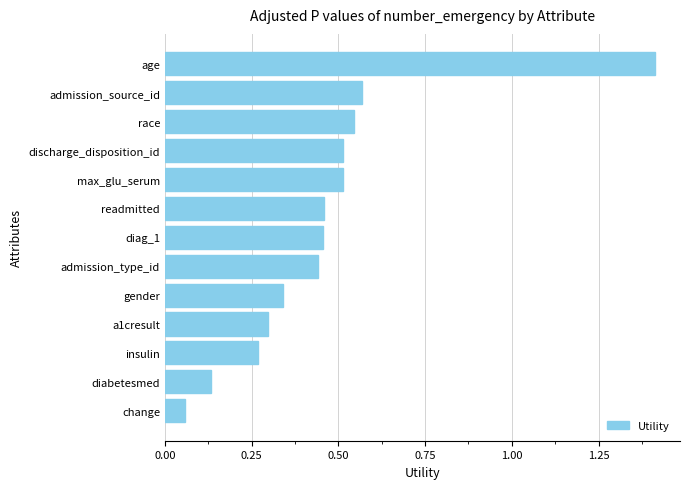

Between race and diabetesmed, which is larger?

race